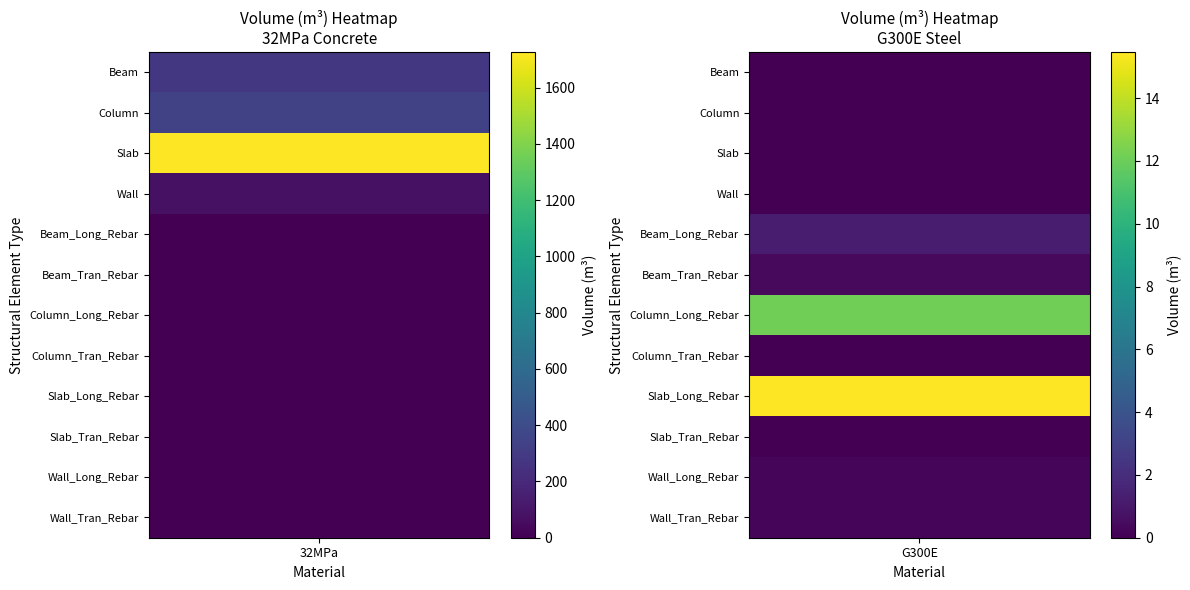

Which series has the widest spread of values?

Slab